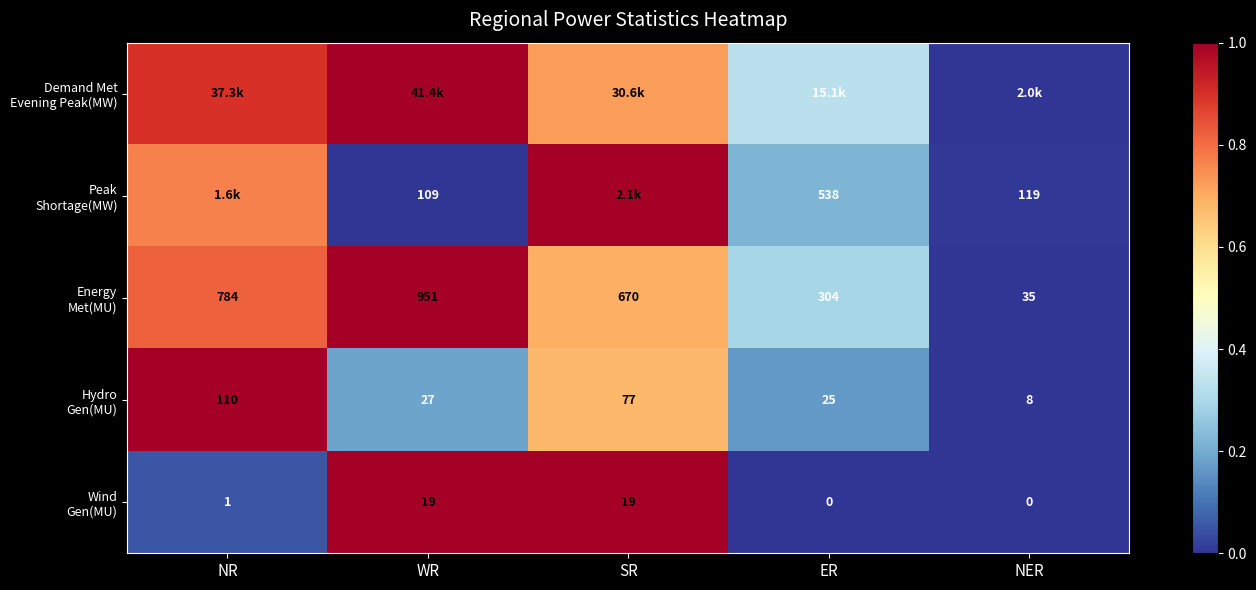

Which has a higher value, SR or WR?

WR